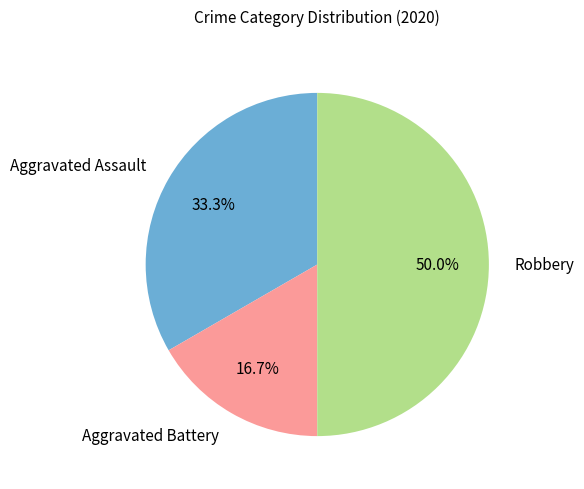

What is the ratio of the value at Aggravated Assault to the value at Robbery?

0.7